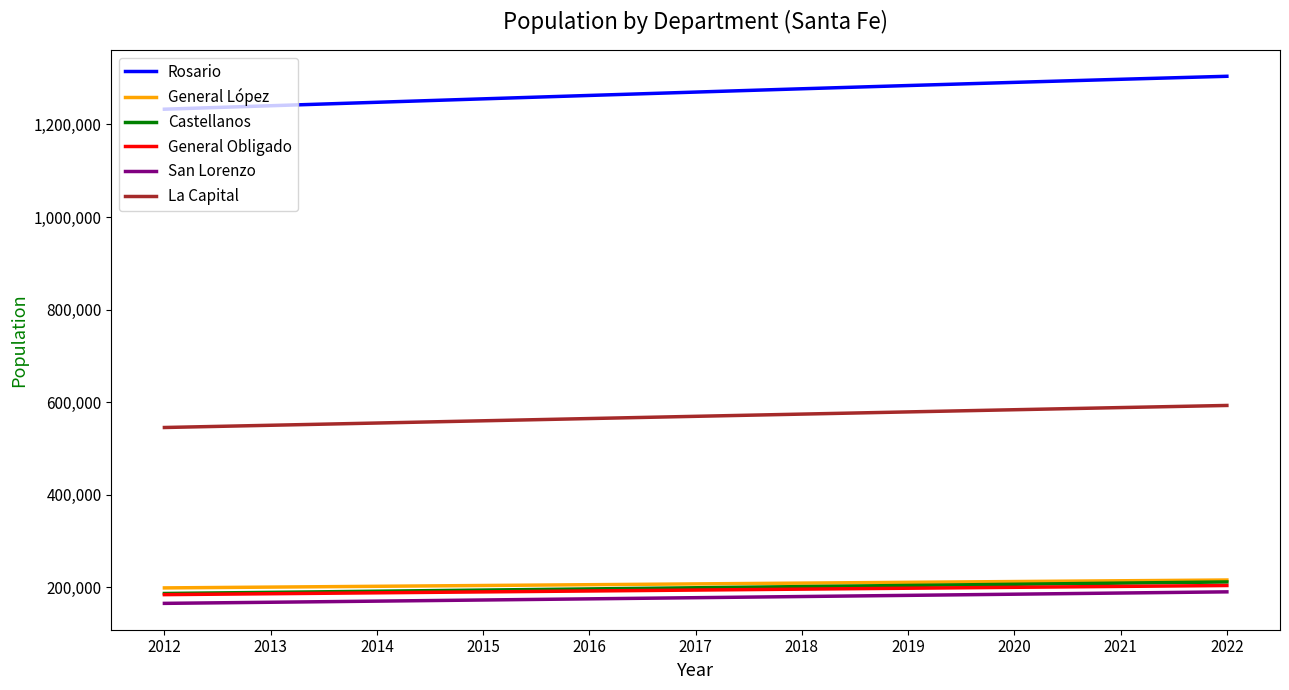

What is the total value across all series at 2019?

2656223